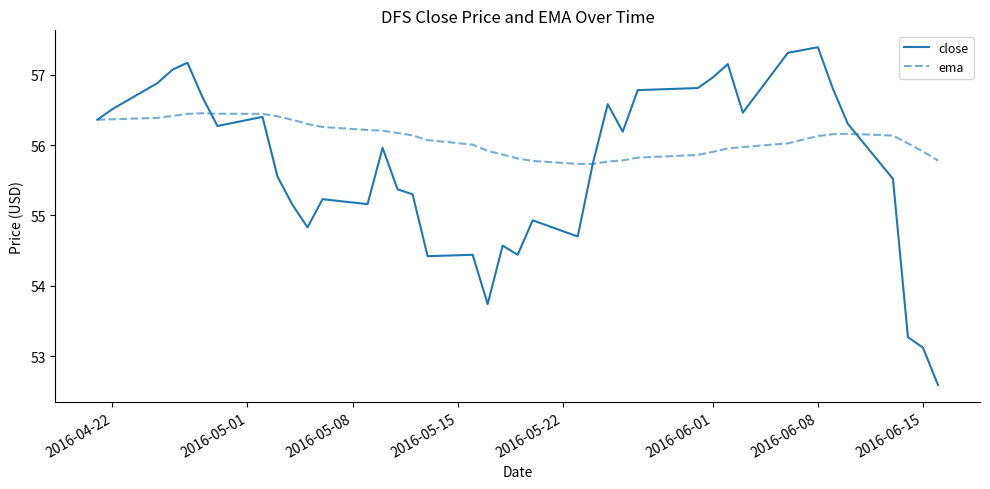

Which series has the largest total across all categories?

ema